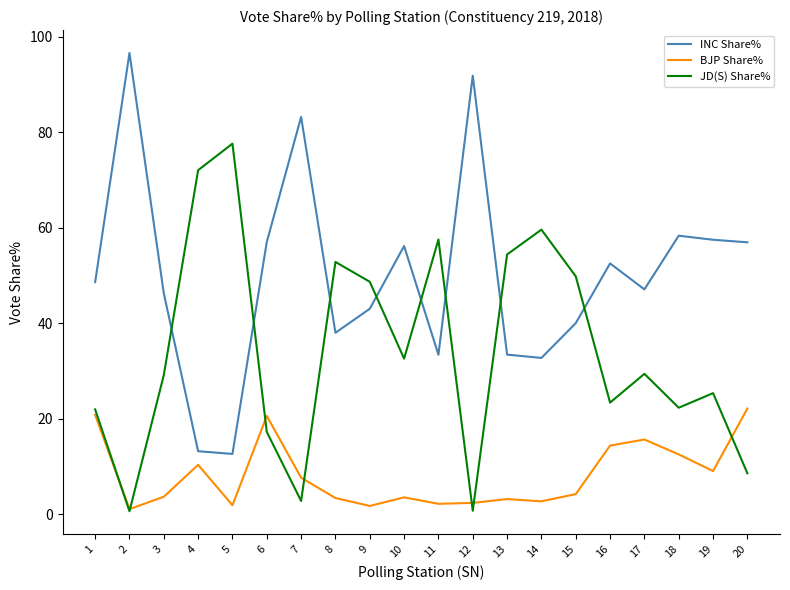

What is the highest value of the BJP Share% series?

22.1